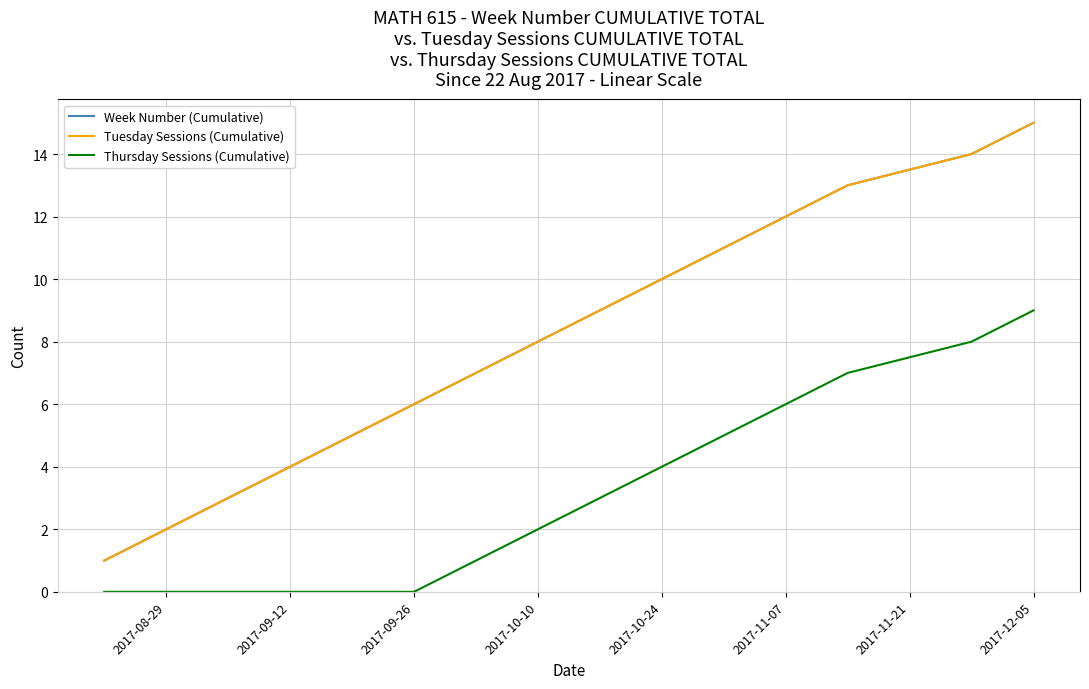

True or false: Week Number (Cumulative) and Thursday Sessions (Cumulative) intersect in this chart.

False